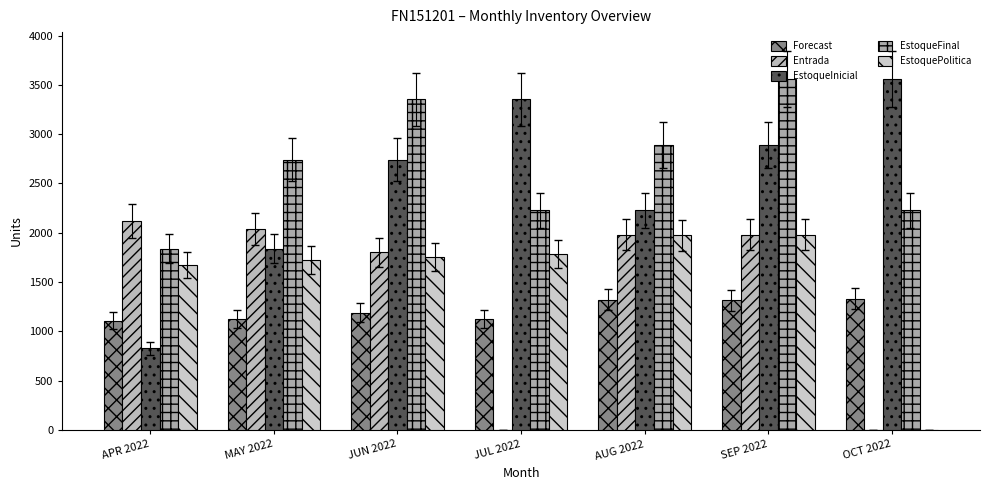

What are all the series names shown in the legend?

Forecast, Entrada, EstoqueInicial, EstoqueFinal, EstoquePolitica